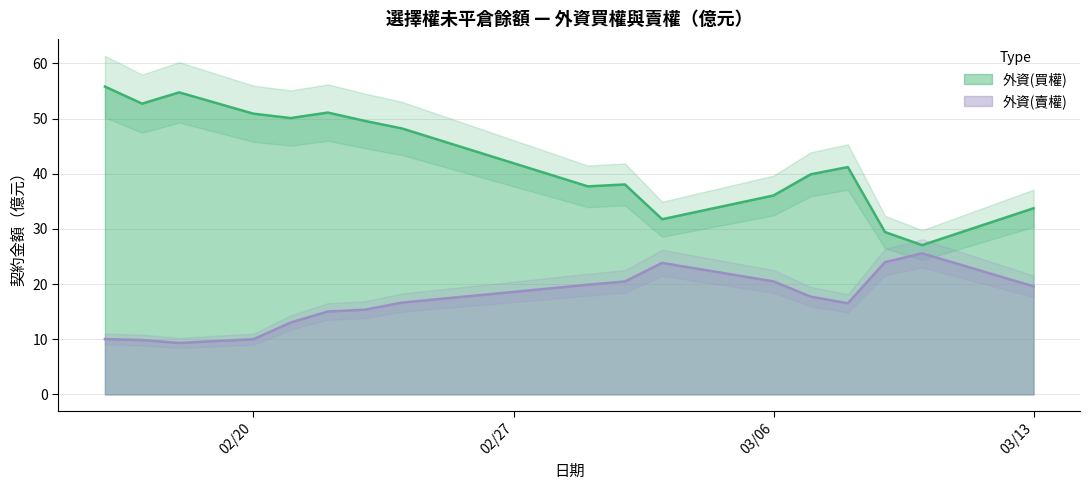

At which label does 外資(賣權) reach its peak?

2017-03-10